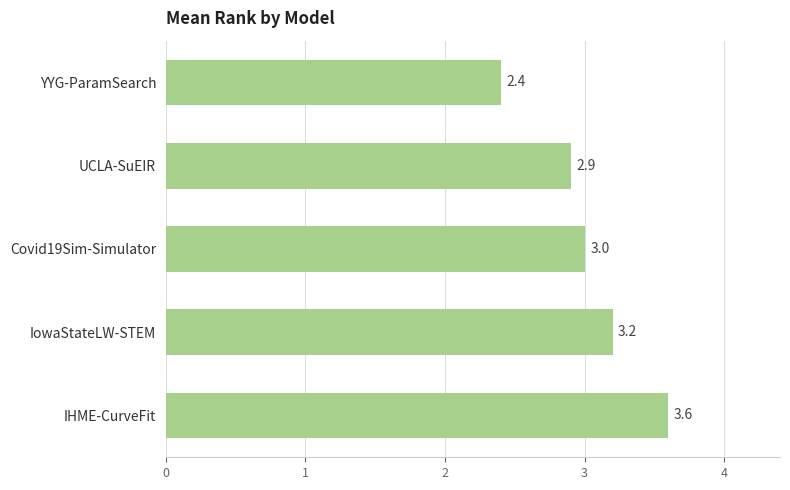

Reading bottom to top, what are all the values shown in this chart?

IHME-CurveFit=3.6	IowaStateLW-STEM=3.2	Covid19Sim-Simulator=3.0	UCLA-SuEIR=2.9	YYG-ParamSearch=2.4